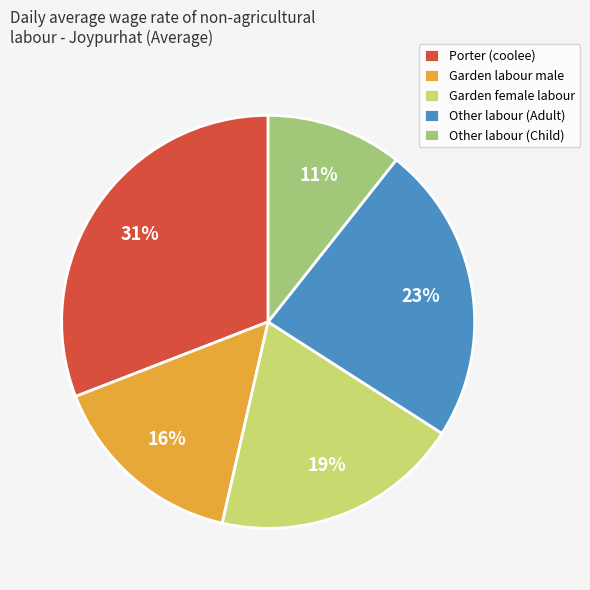

What percentage is the Other labour (Child) slice, to the nearest percent?

11%